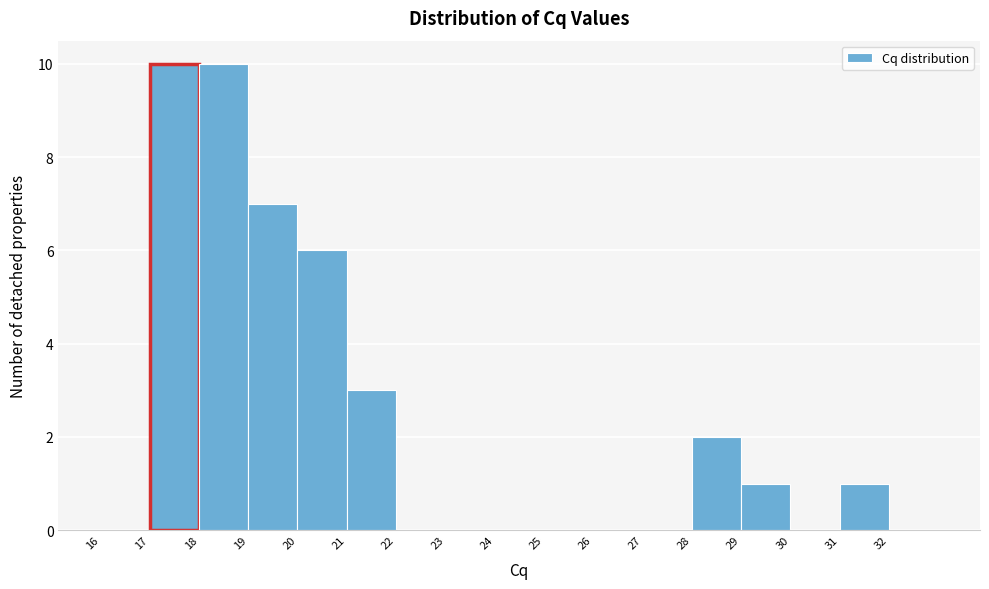

How tall is the bar that spans 19 to 20 on the x-axis? The values are not printed on the chart, so give them approximately, as read against the axis.

7